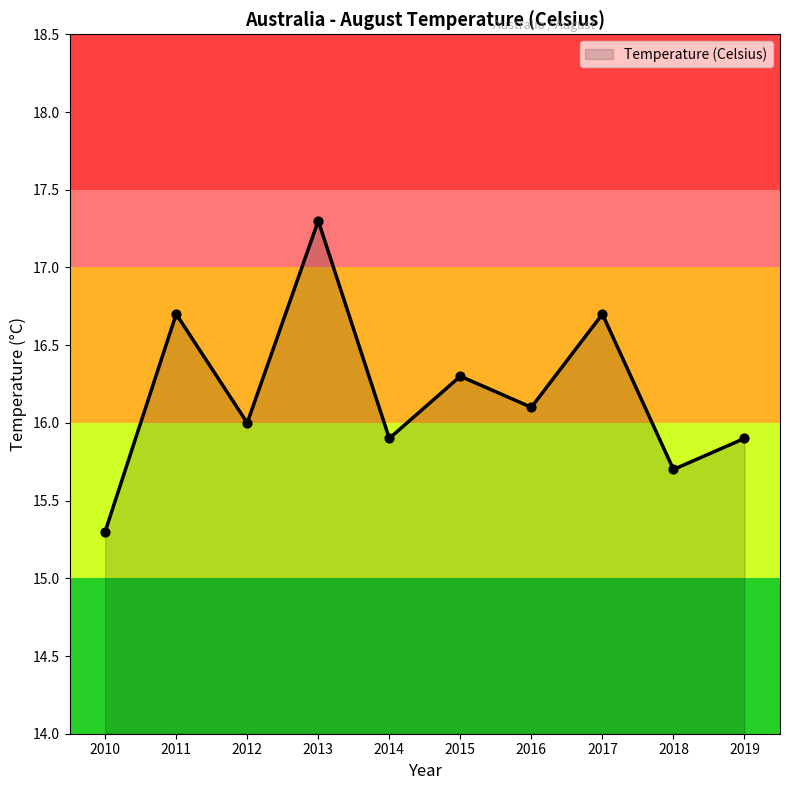

Between 2018 and 2014, which is larger?

2014